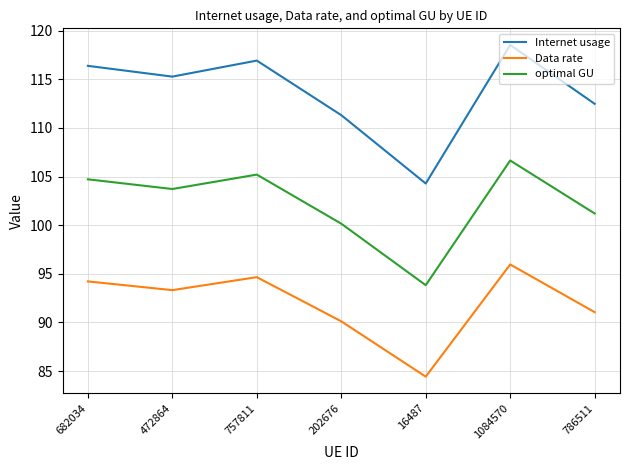

Is the value of Internet usage at 786511 greater than the value of optimal GU at 757811?

Yes